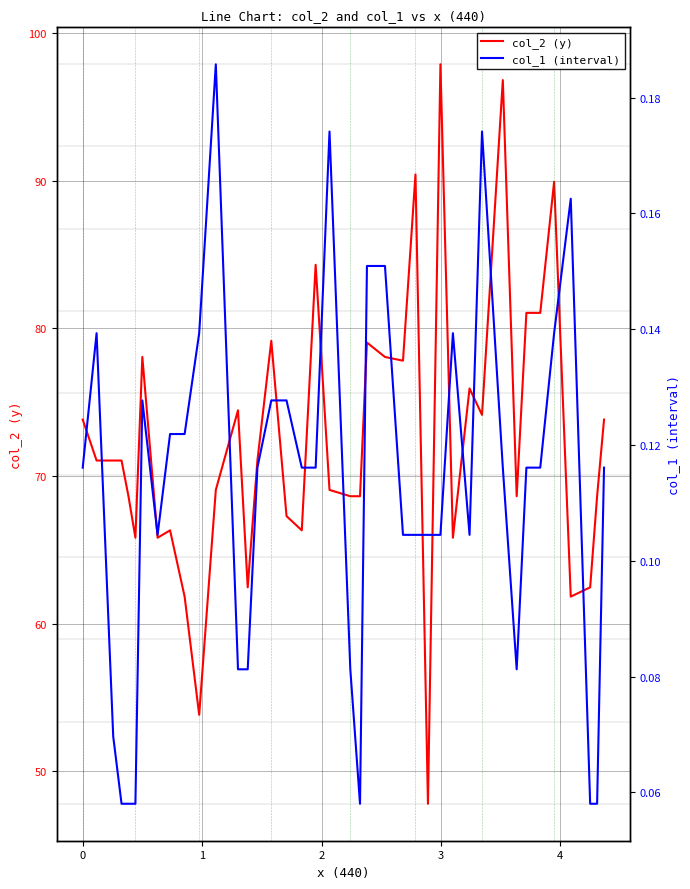

What is the value of the col_2 (y) point at the 3rd from the left?

71.0